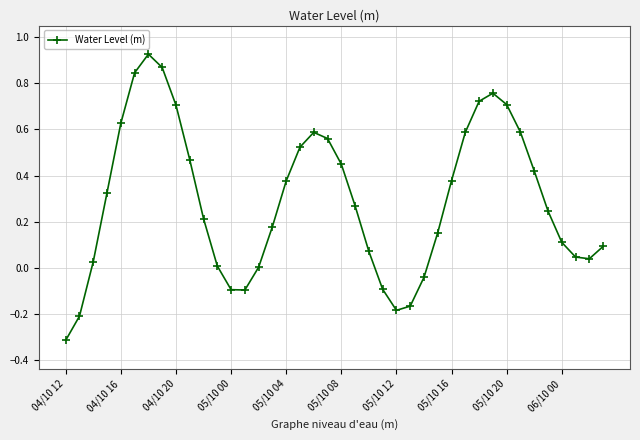

How many interior local peaks (higher than both neighbors) does the data have?

3